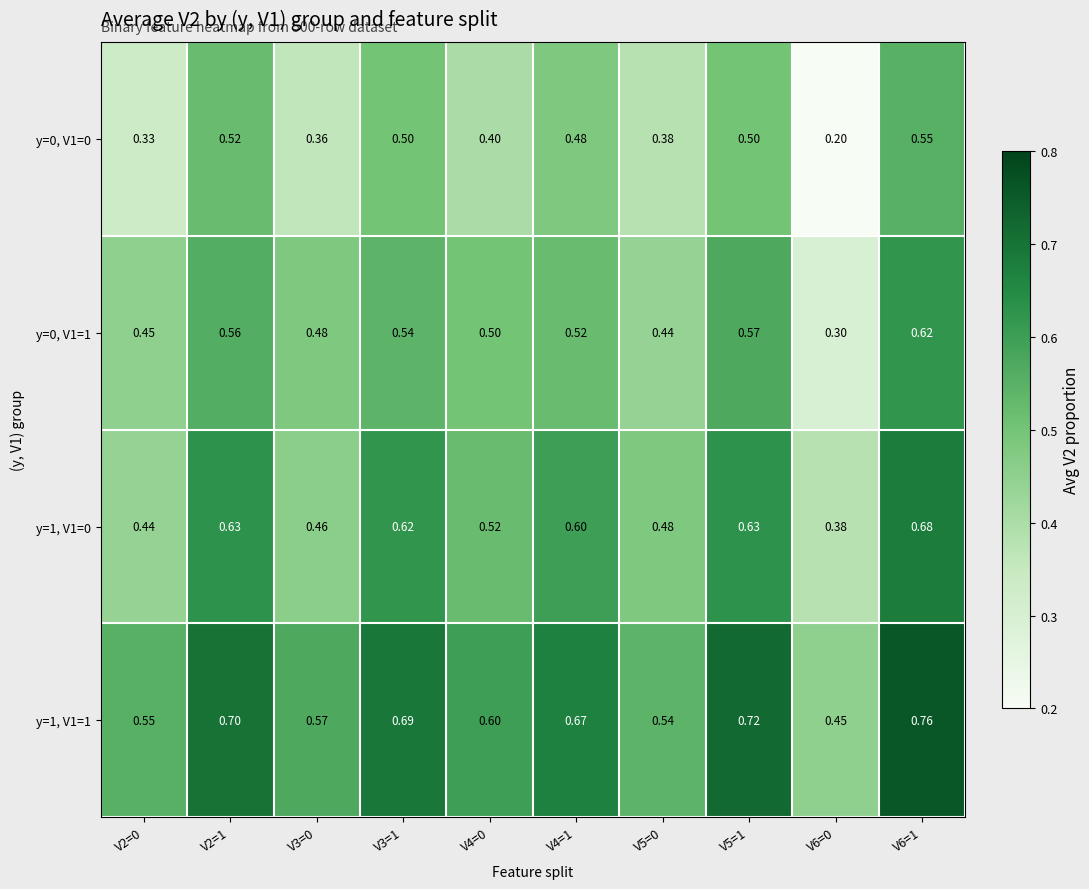

At which category is the sum across all series the highest?

V6=1